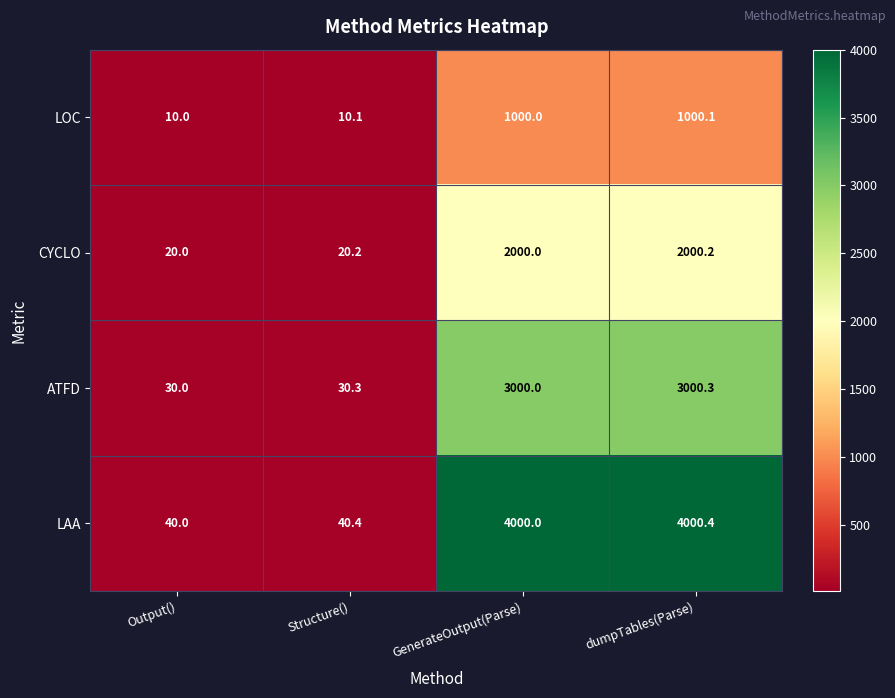

What is the smallest value displayed?

10.0